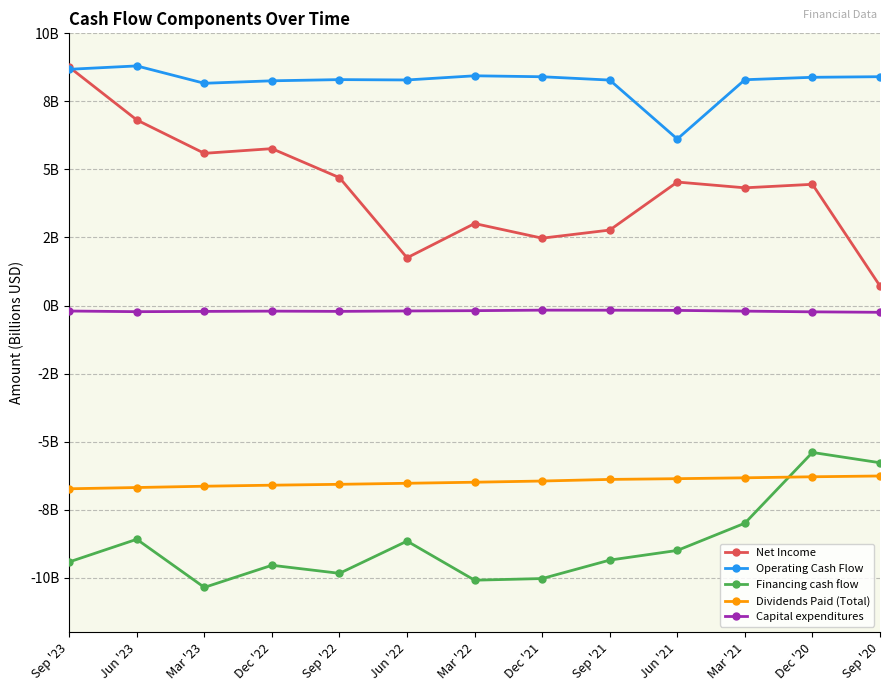

Does the chart have visible grid lines?

Yes